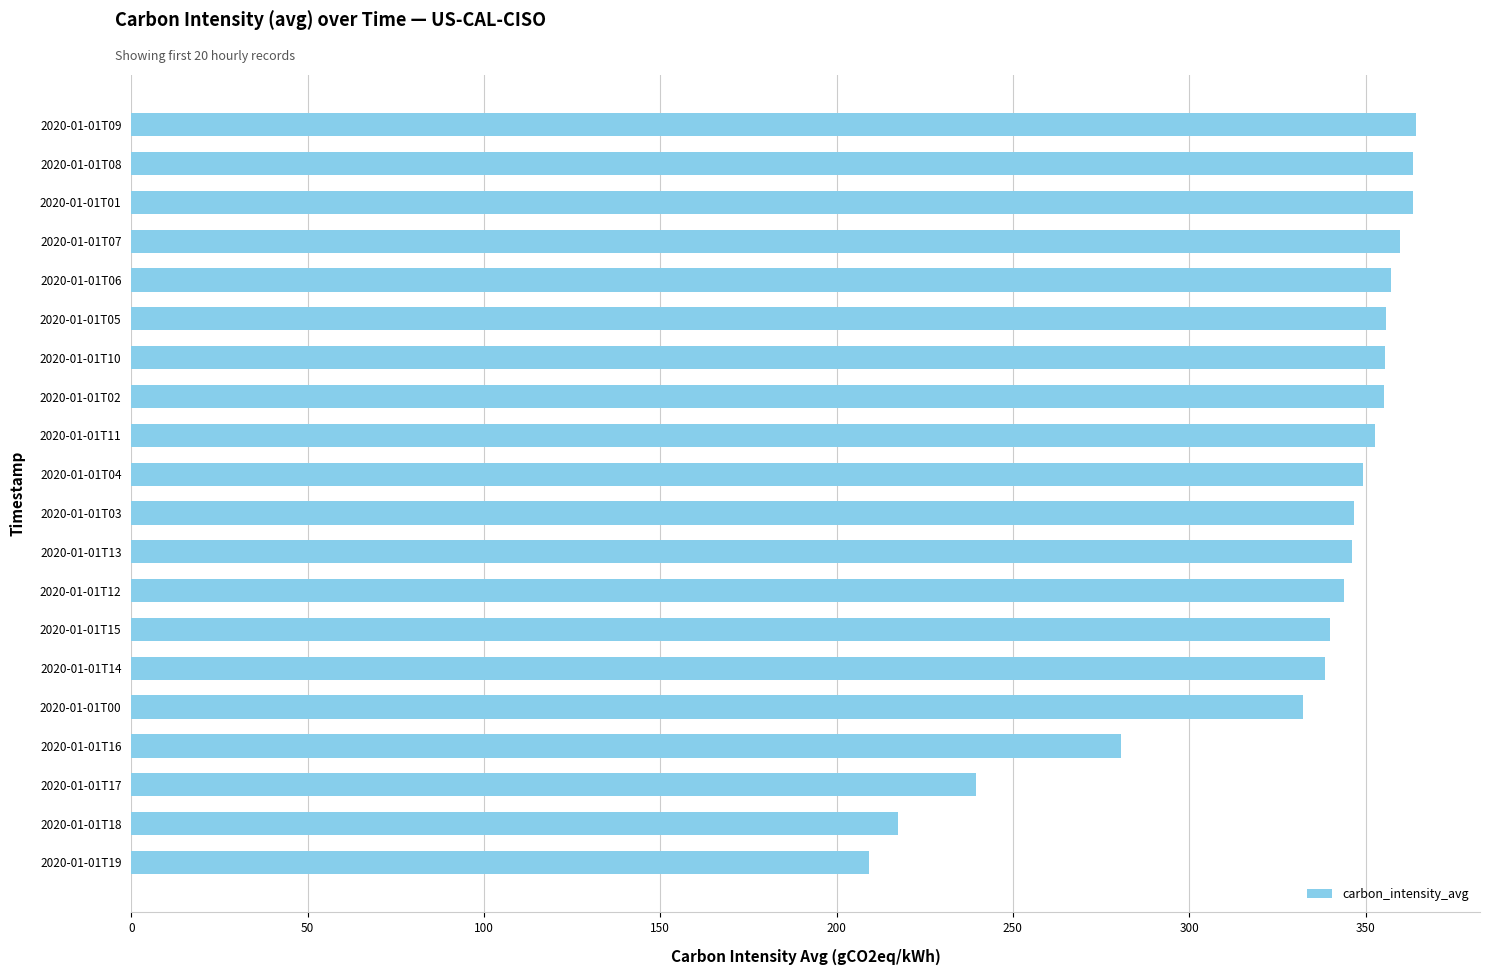

What is the difference between the maximum and minimum values?

155.1